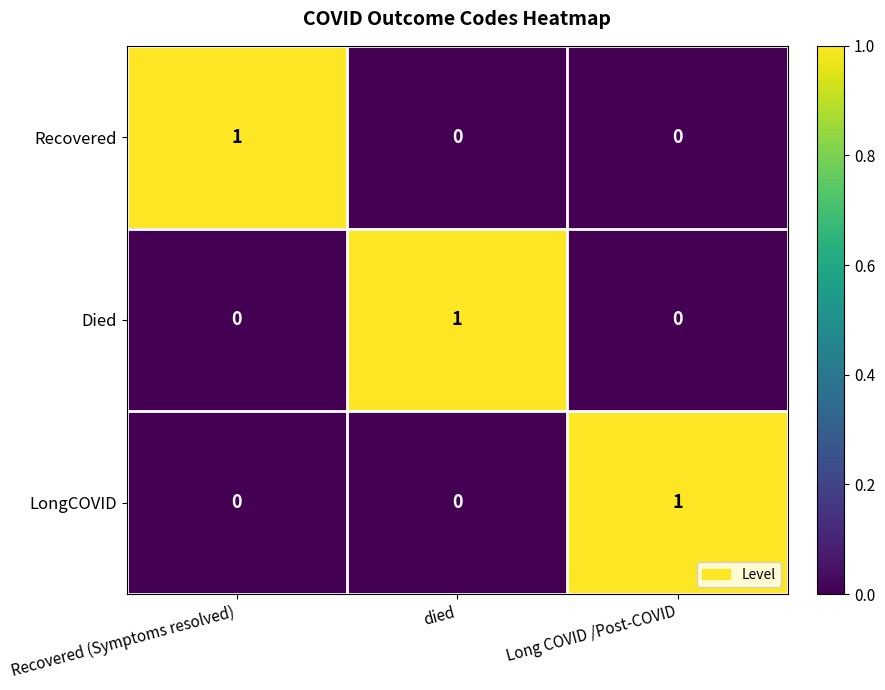

The Recovered series shows 1 at Recovered (Symptoms resolved). True or false?

True